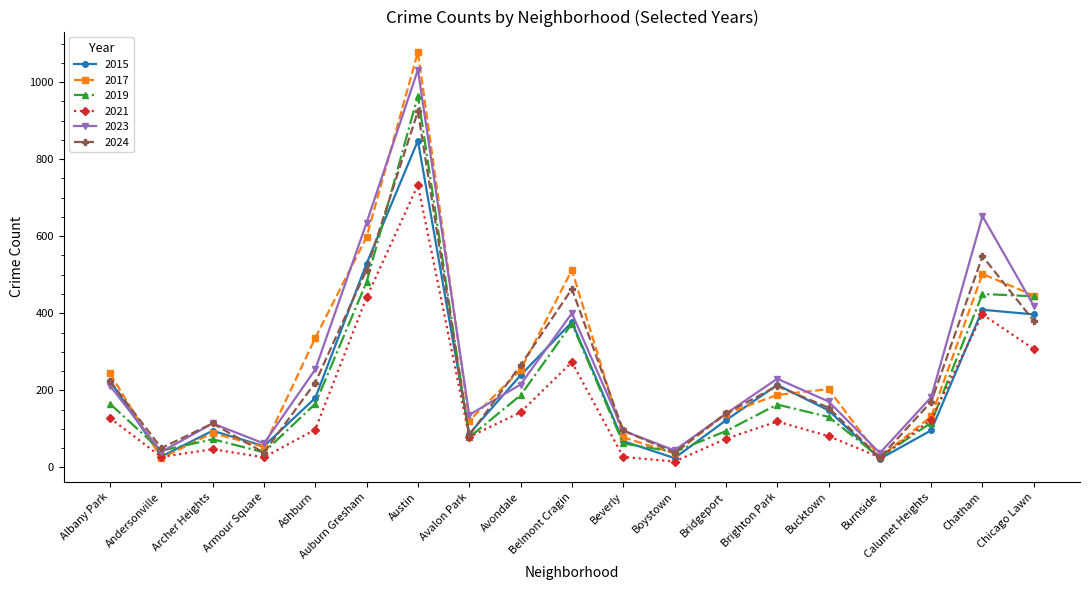

What is the label of the 18th point from the right?

Andersonville